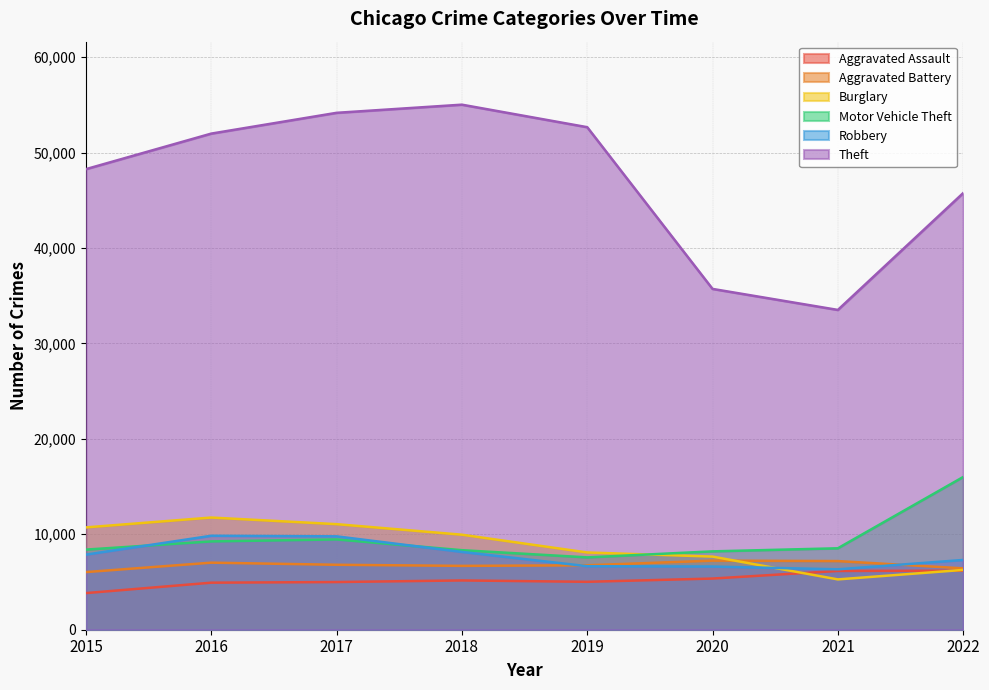

True or false: Theft and Robbery cross at least once.

False